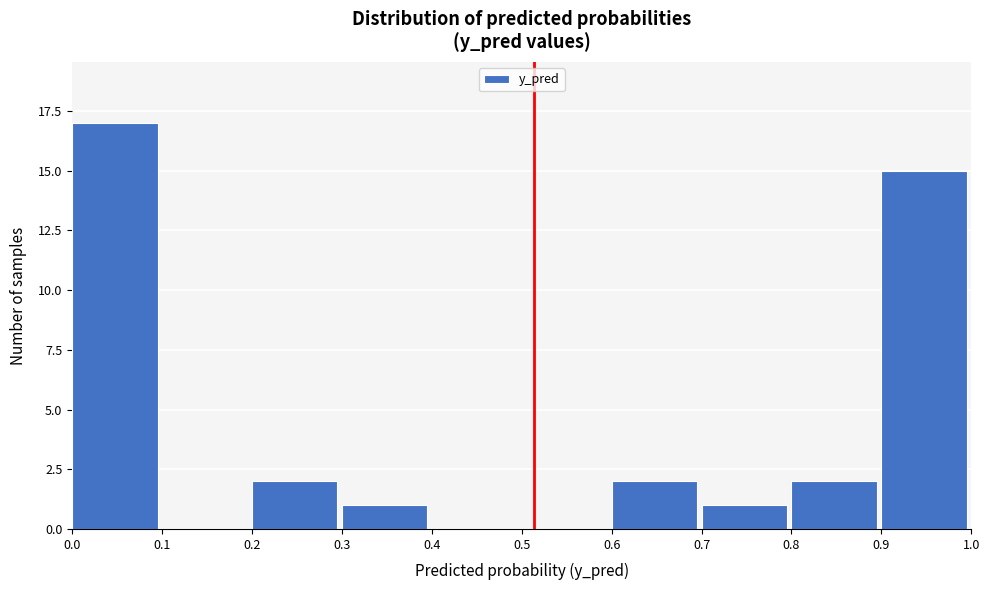

Reading left to right, list every bar in this chart as the range it spans on the x-axis followed by its height. The values are not printed on the chart, so give them approximately, as read against the axis.

0.0 to 0.1: 17
0.1 to 0.2: 0
0.2 to 0.3: 2
0.3 to 0.4: 1
0.4 to 0.5: 0
0.5 to 0.6: 0
0.6 to 0.7: 2
0.7 to 0.8: 1
0.8 to 0.9: 2
0.9 to 1.0: 15